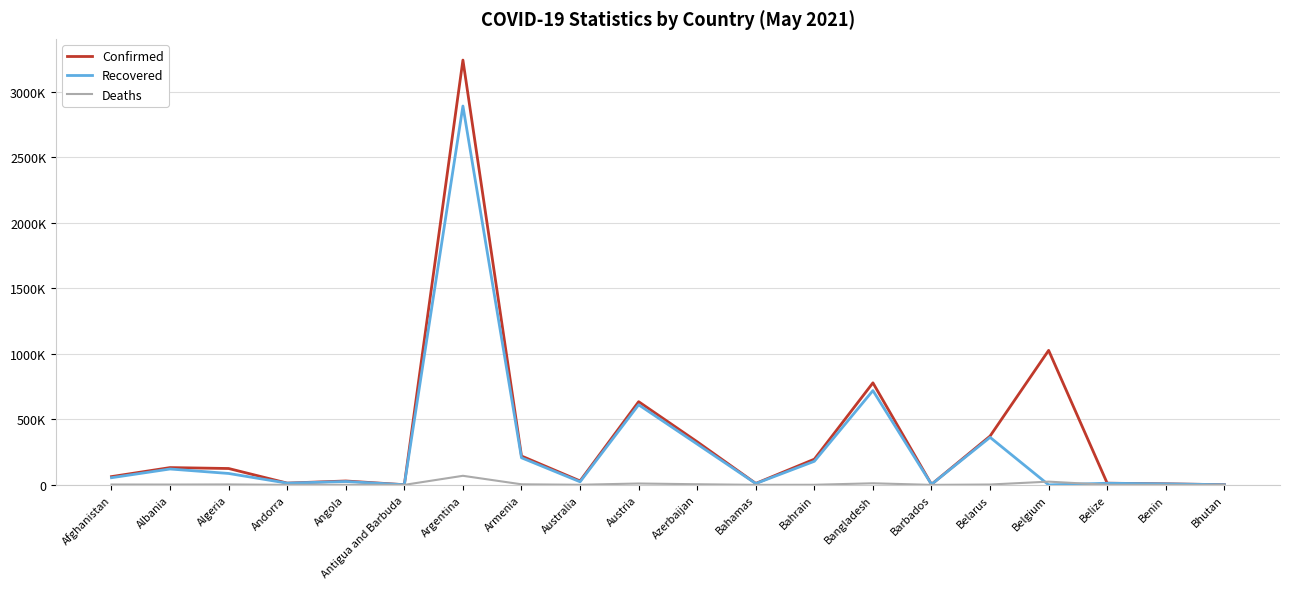

The Deaths series shows 2426 at Albania. True or false?

True